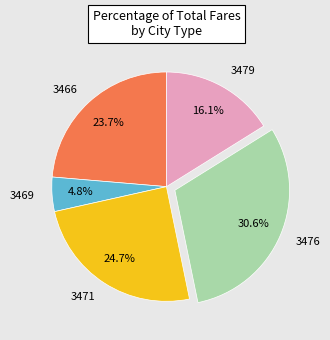

Which slice is the smallest?

3469